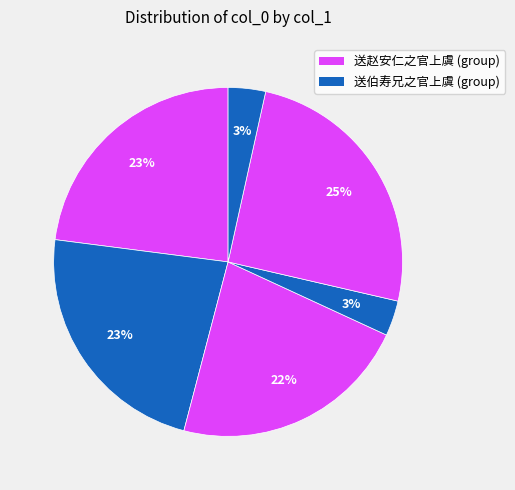

How many slices are in this pie chart?

6